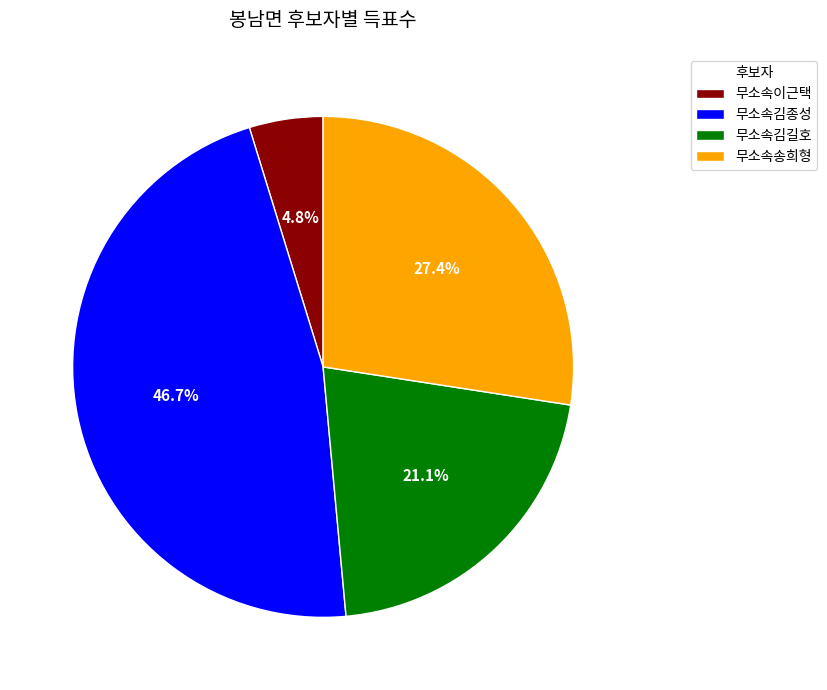

To the nearest percent, what is the difference between the largest and smallest slice percentages?

42%